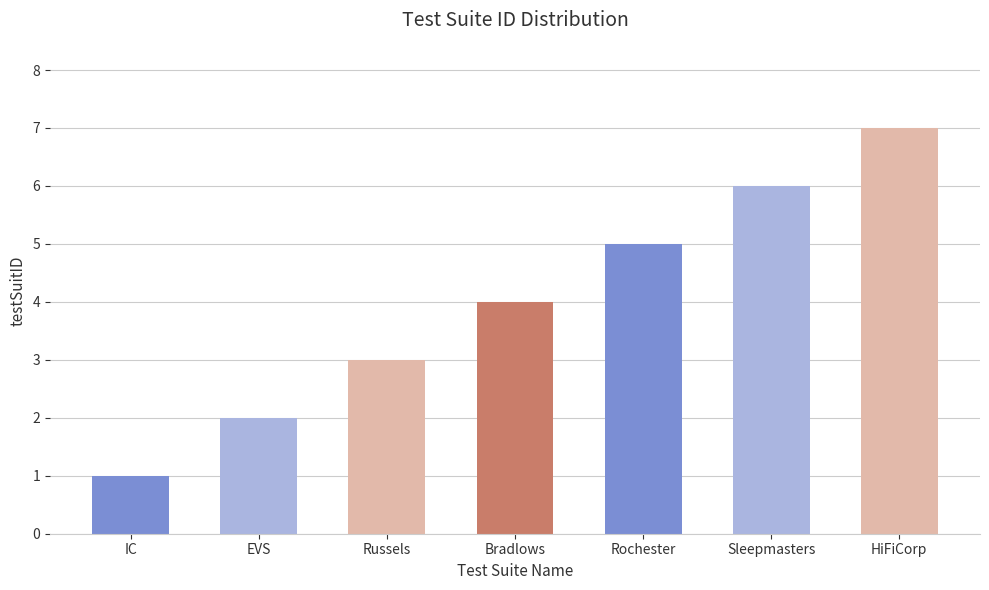

What is the change in value from EVS to Bradlows?

+2